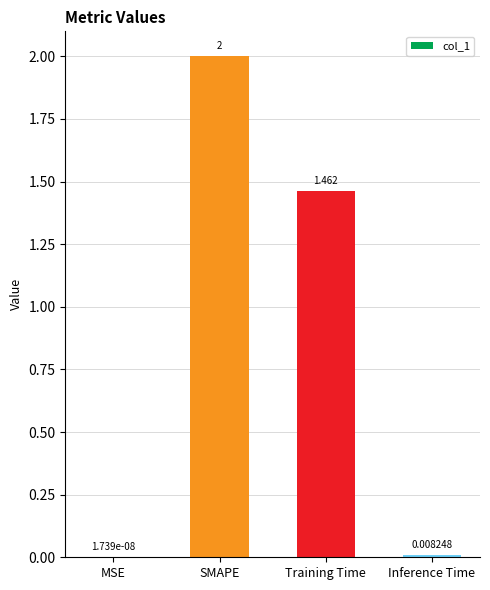

Which has a higher value, Inference Time or MSE?

Inference Time